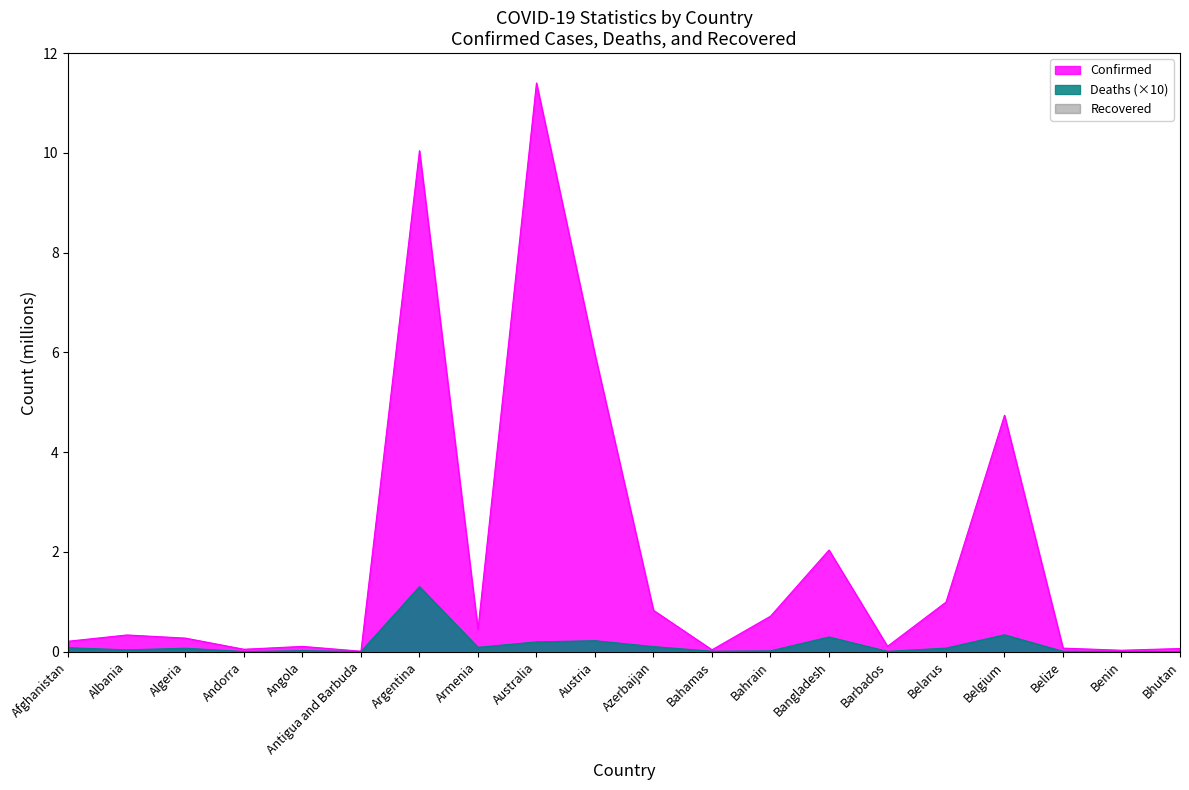

True or false: Deaths and Confirmed intersect in this chart.

False